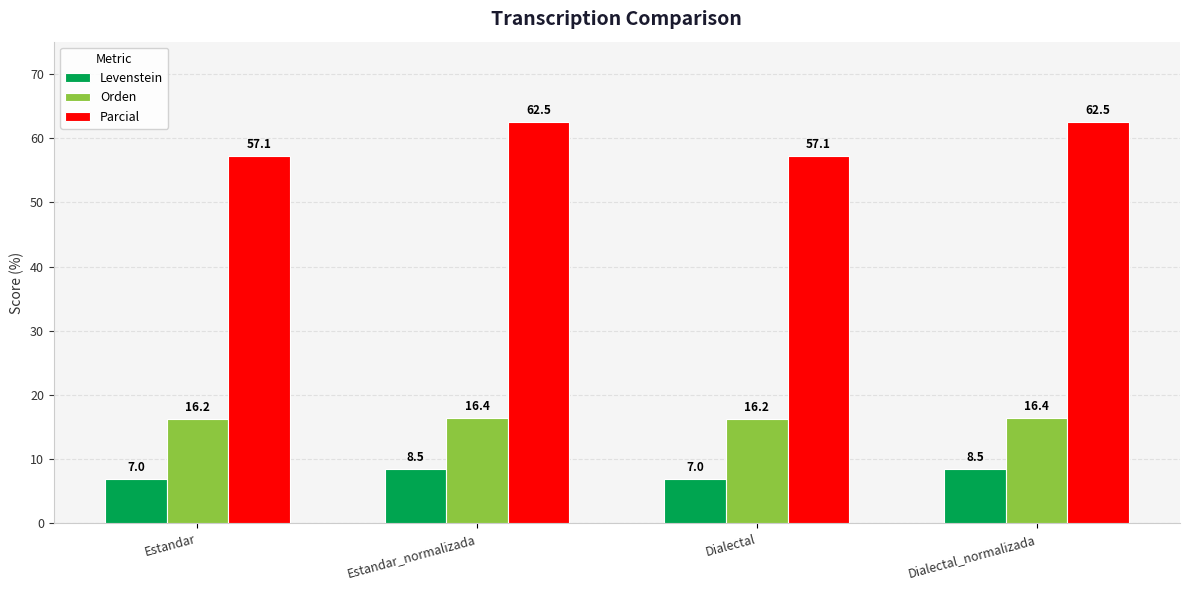

What is the total value across all series at Estandar_normalizada?

87.4